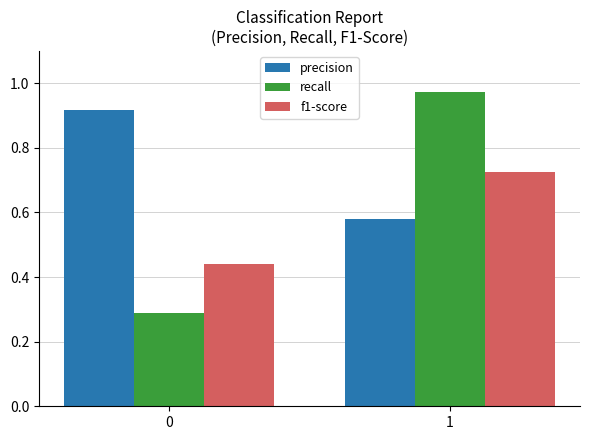

Is it true that f1-score equals 0.7 at 0?

False